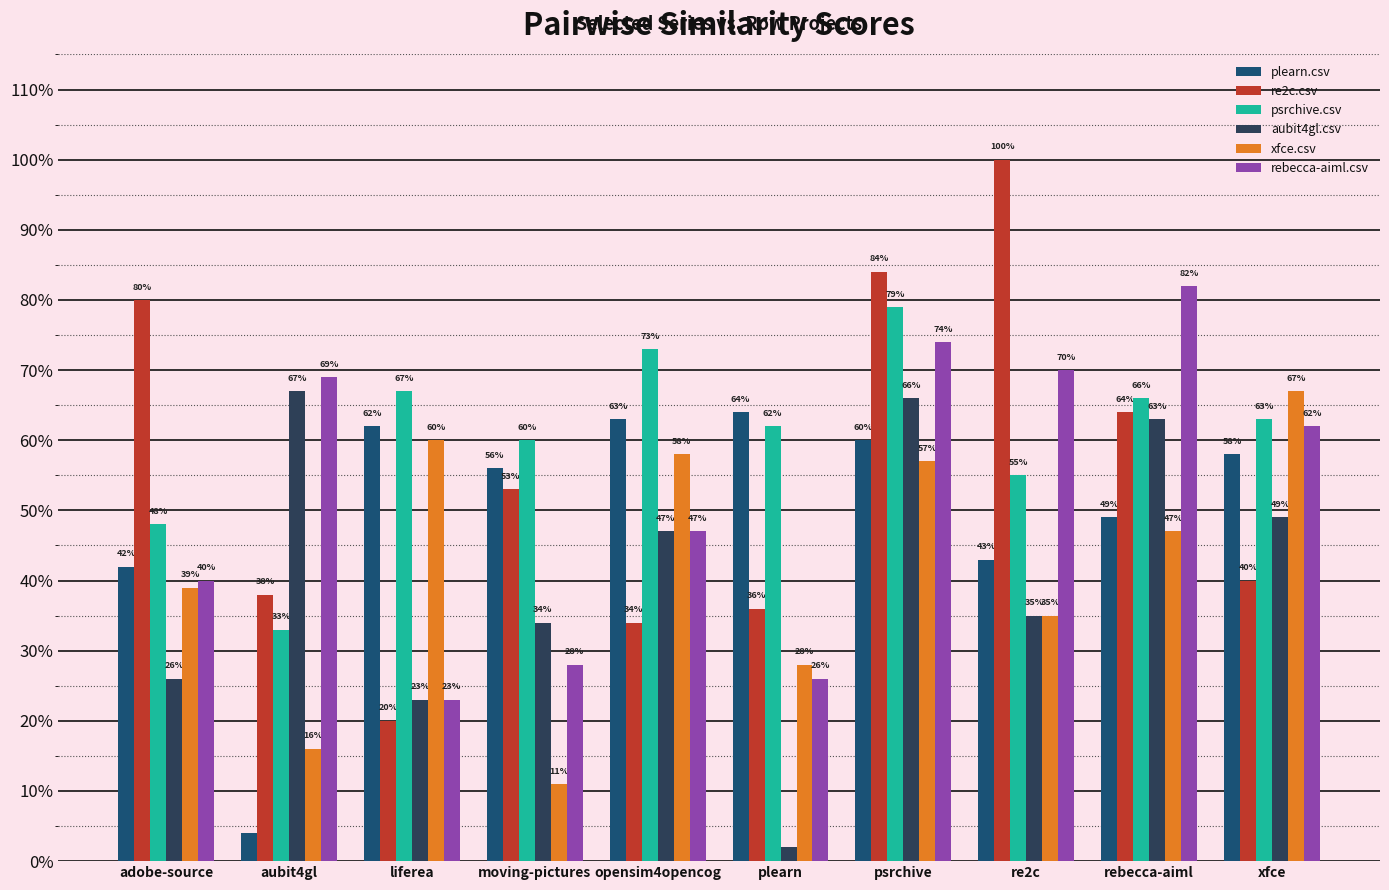

What is the label of the 4th bar from the left?

moving-pictures